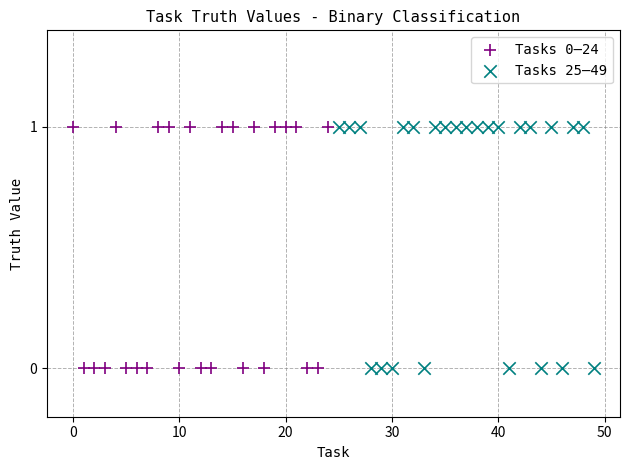

What are all the series names shown in the legend?

Tasks 0–24, Tasks 25–49